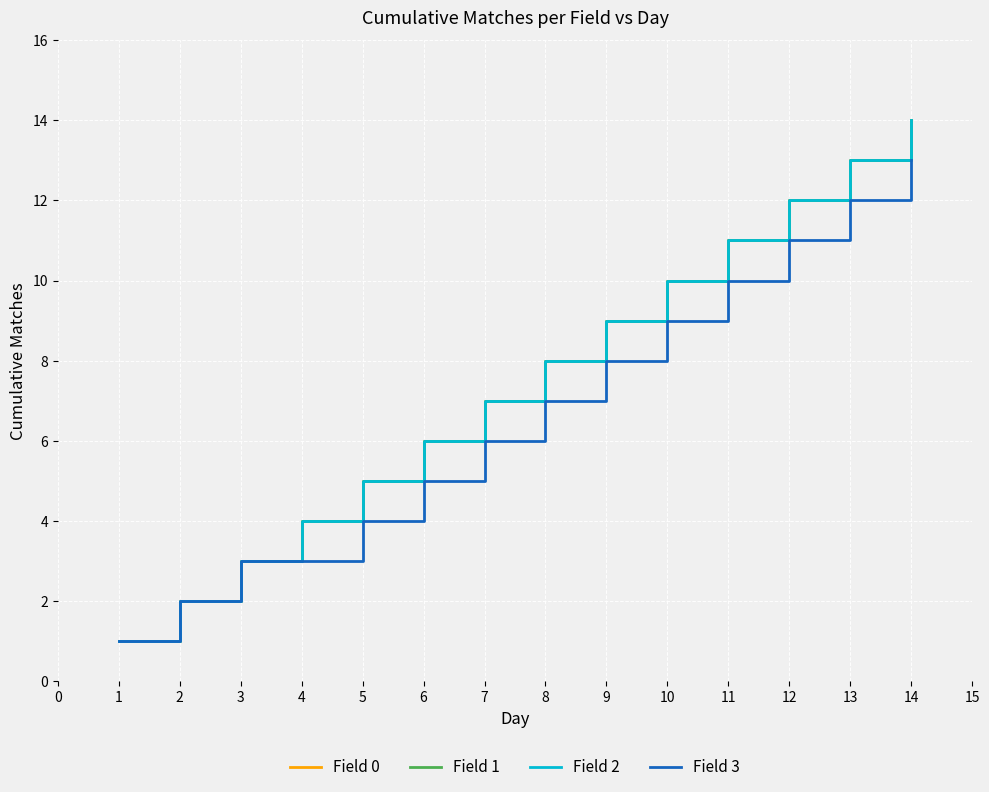

Between 4 and 1, which is larger?

4